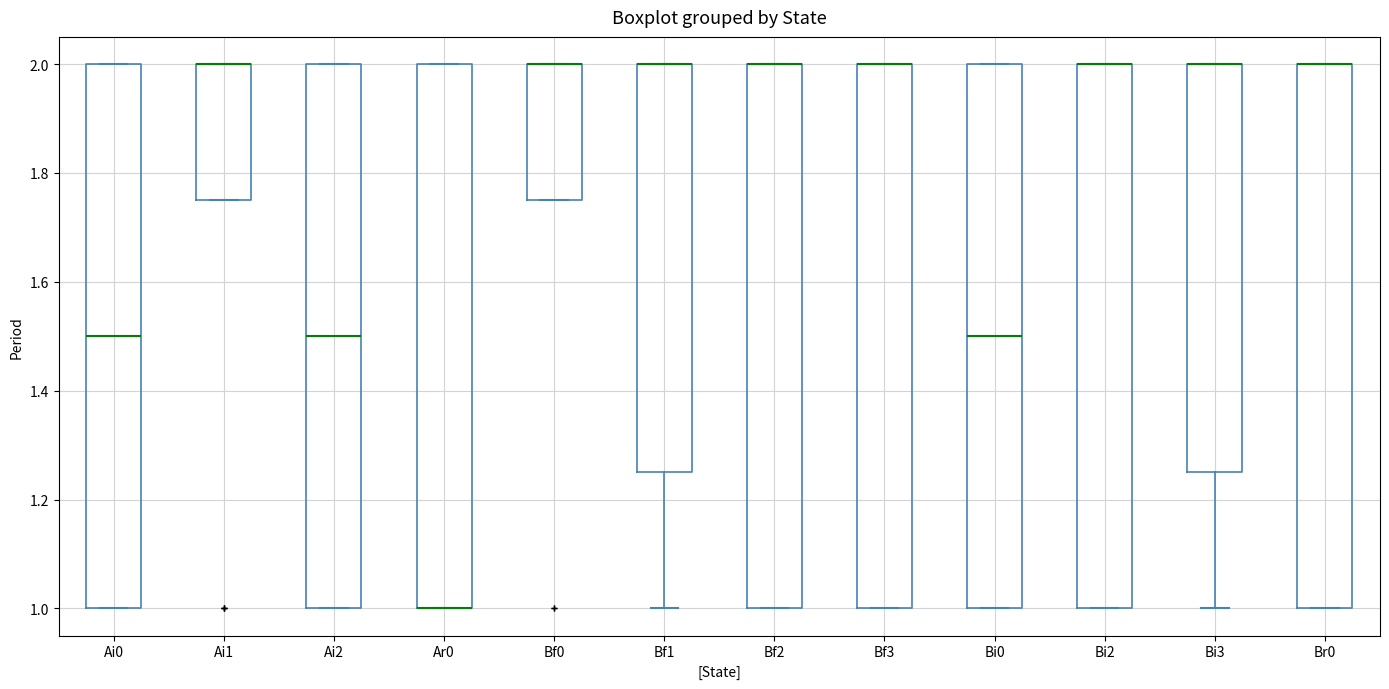

Where is the upper edge of the box for Ai1 on the y-axis? The values are not printed on the chart, so give them approximately, as read against the axis.

2.00